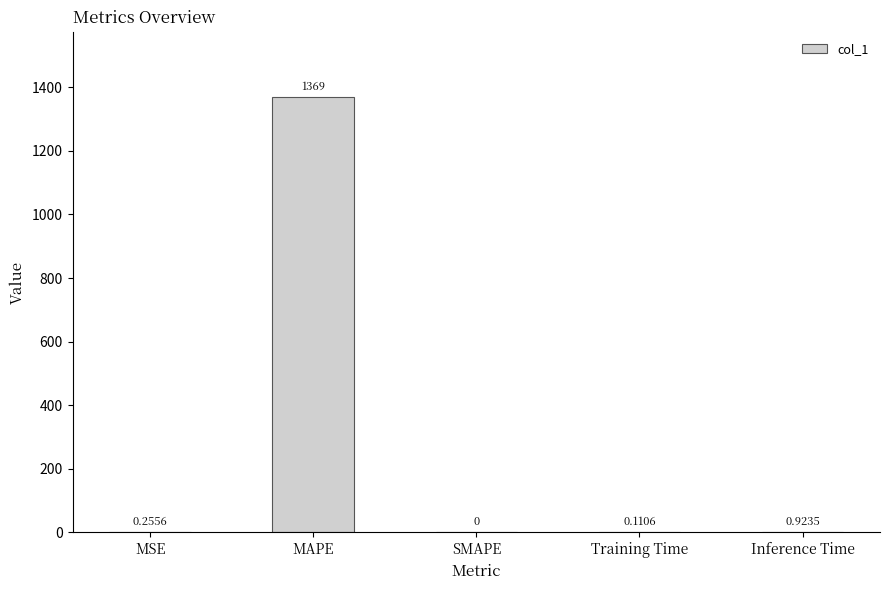

At which label is the value closest to 684?

Inference Time